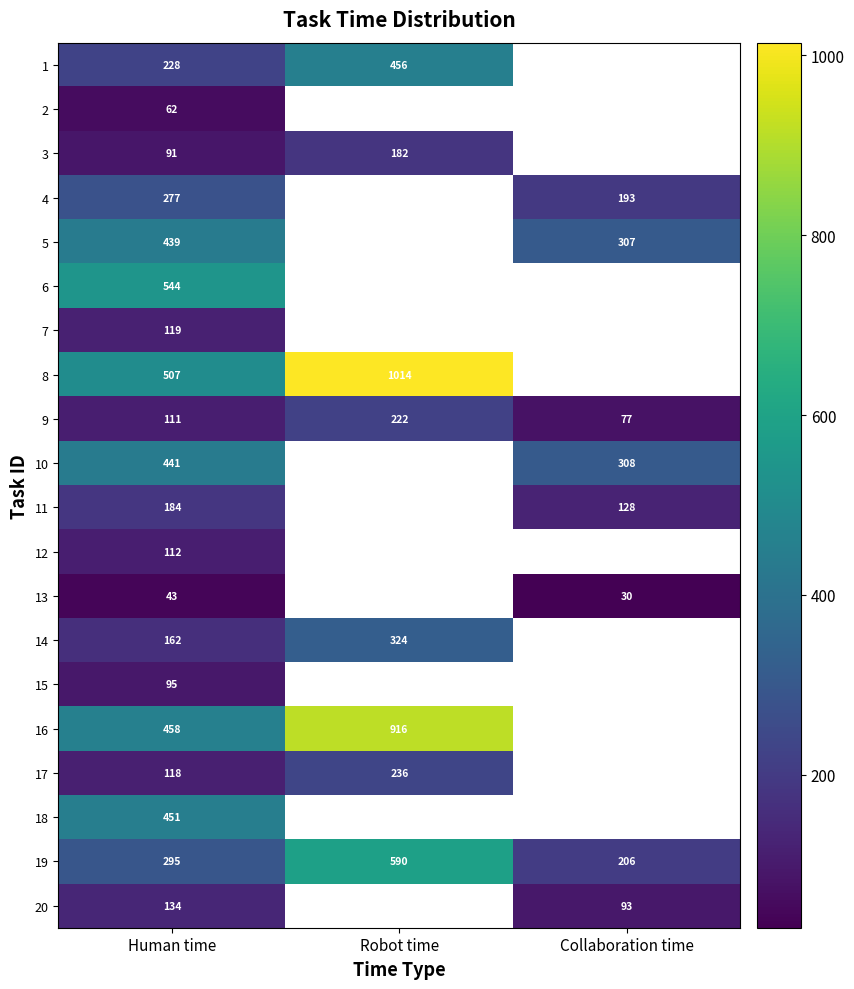

What is the total value across all series at Human time?

4871